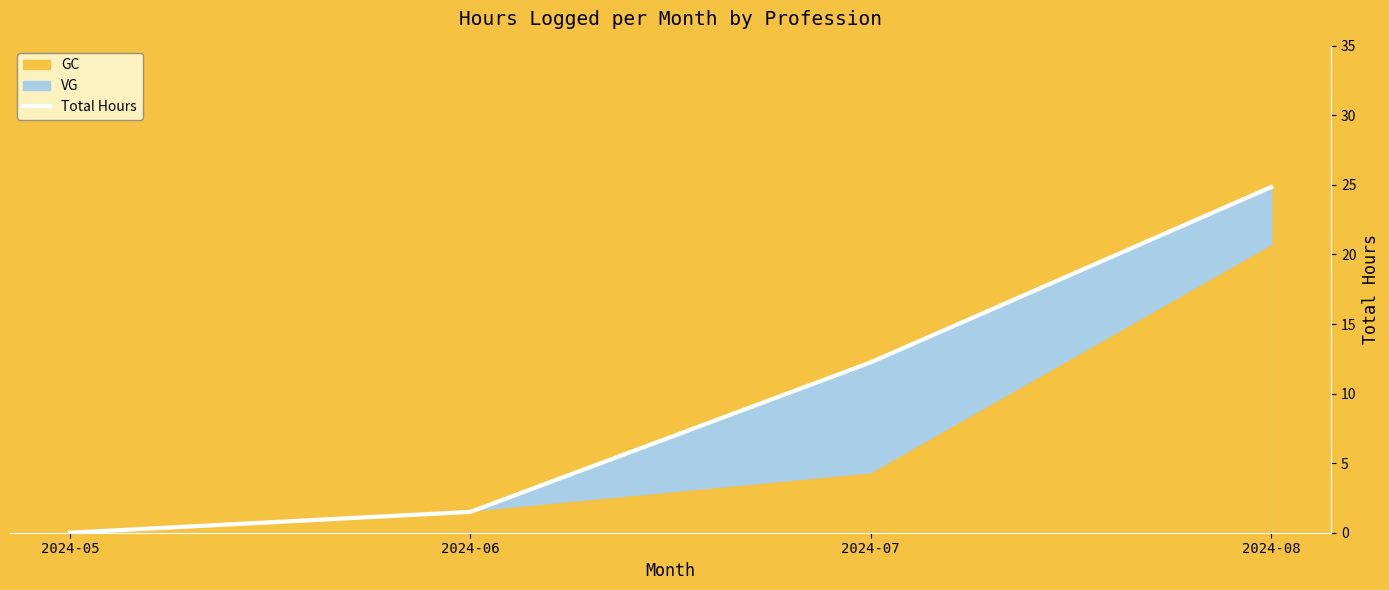

What is the value of the 2nd point from the left?

1.5